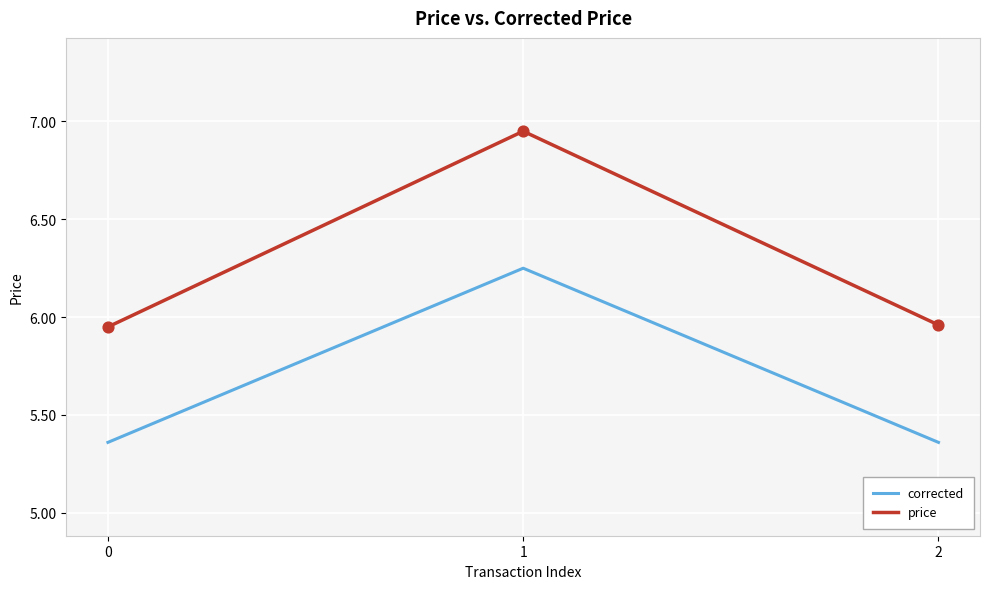

What is the difference between the highest and lowest values at 1?

0.7